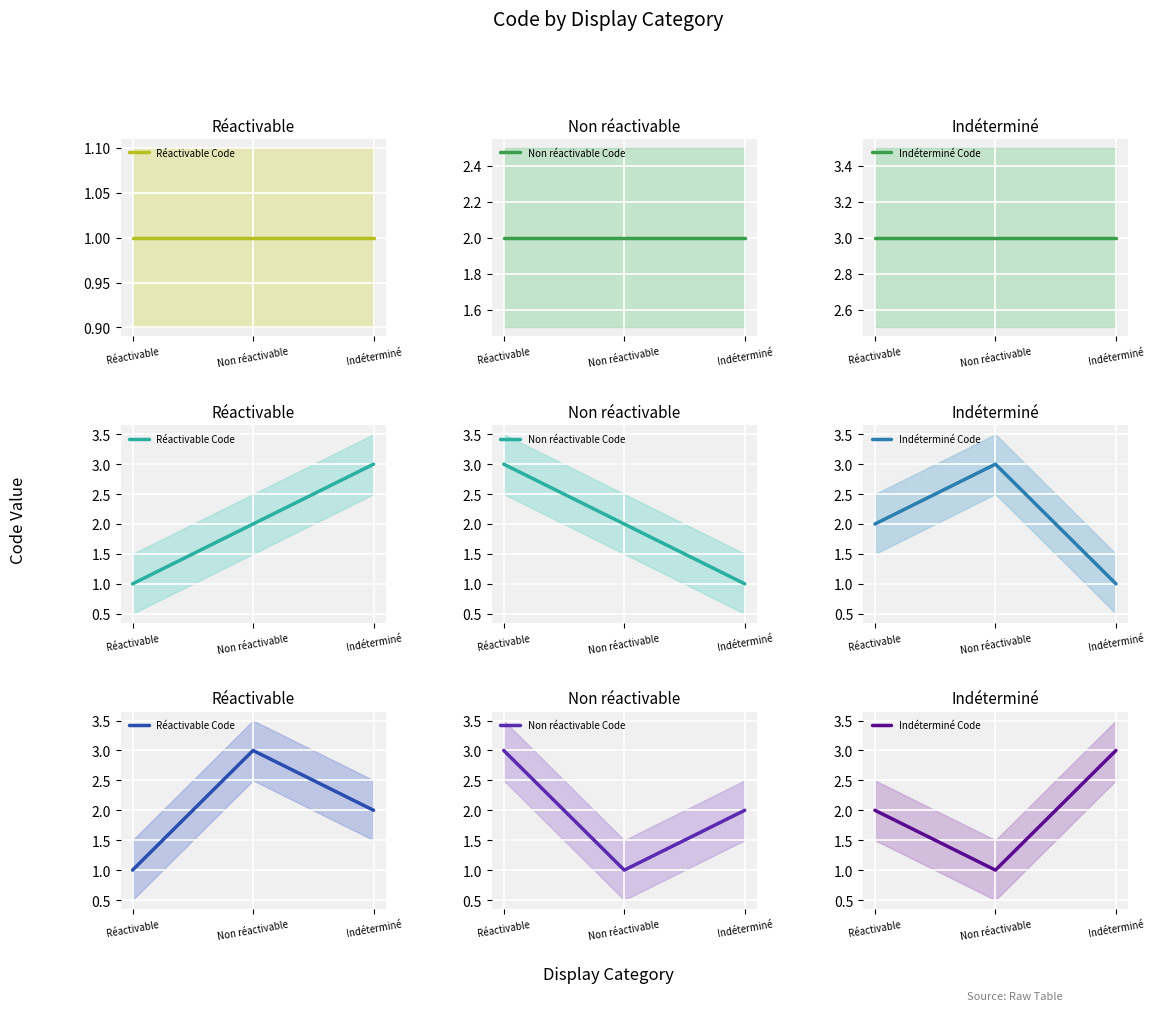

How many values in the Réactivable Code series are below 2?

1